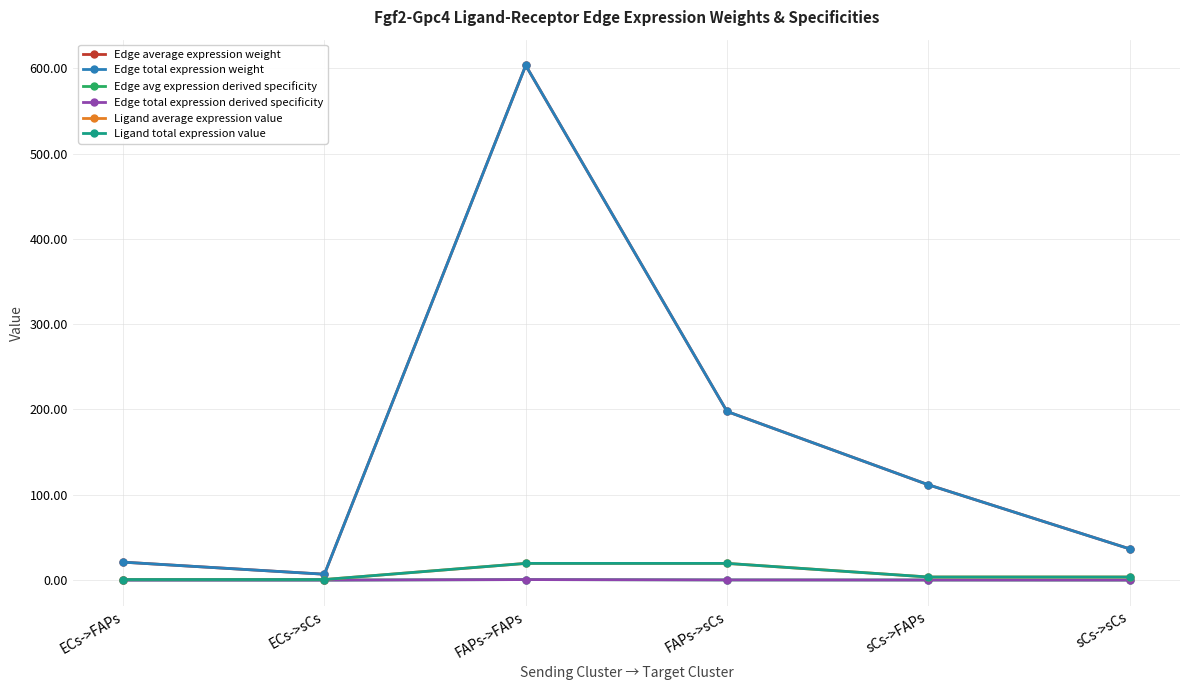

What is the maximum value shown in the chart?

603.3